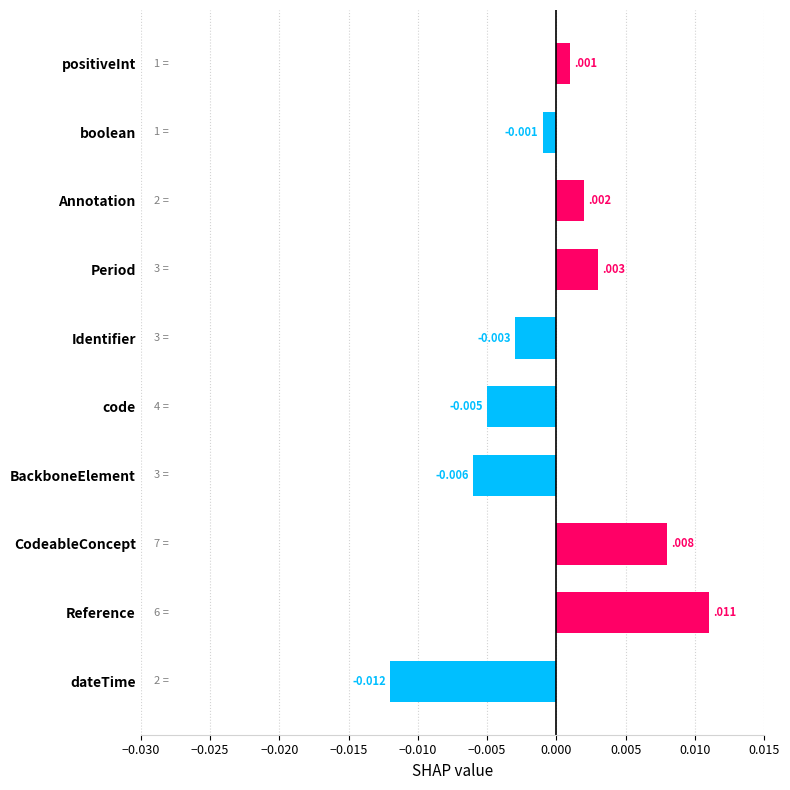

Between BackboneElement and Identifier, which is larger?

Identifier